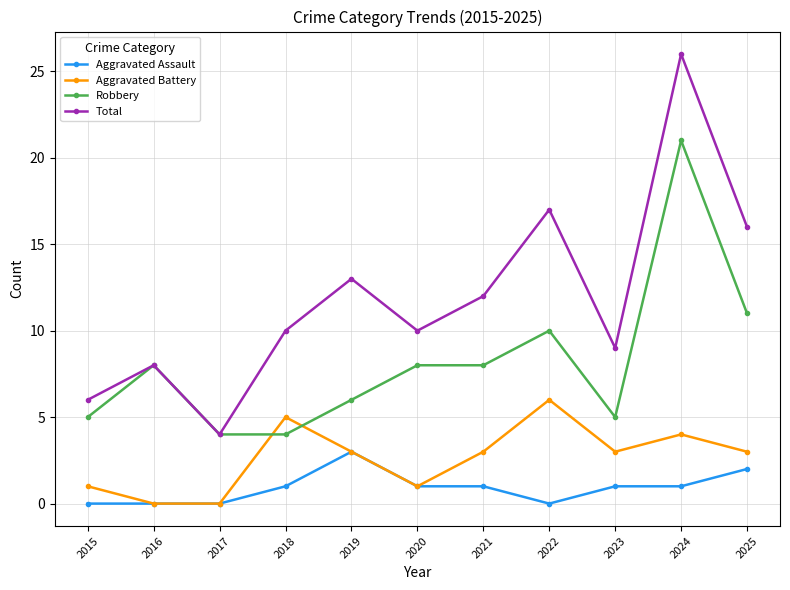

True or false: Total has a value of 1 at 2017.

False